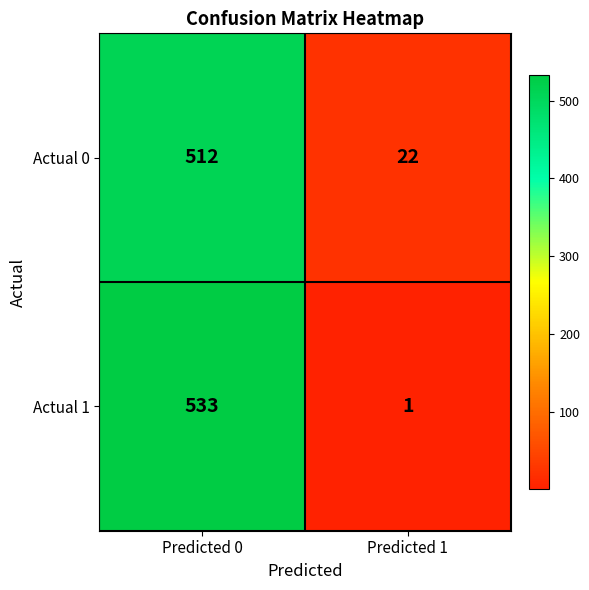

Which series changed the most between Predicted 0 and Predicted 1?

Actual 1